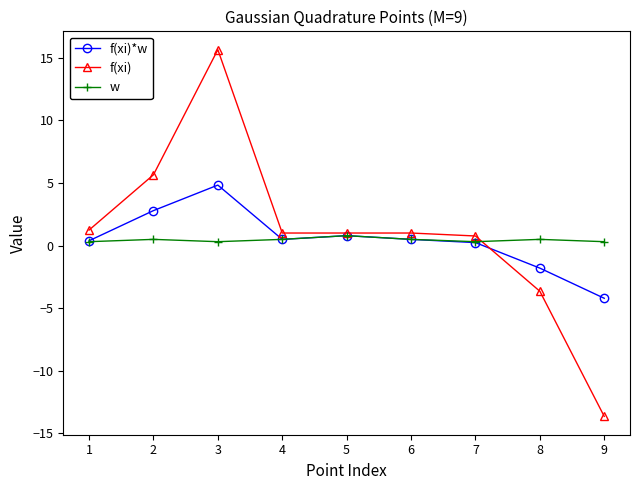

What is the sum of all f(xi) values?

9.0